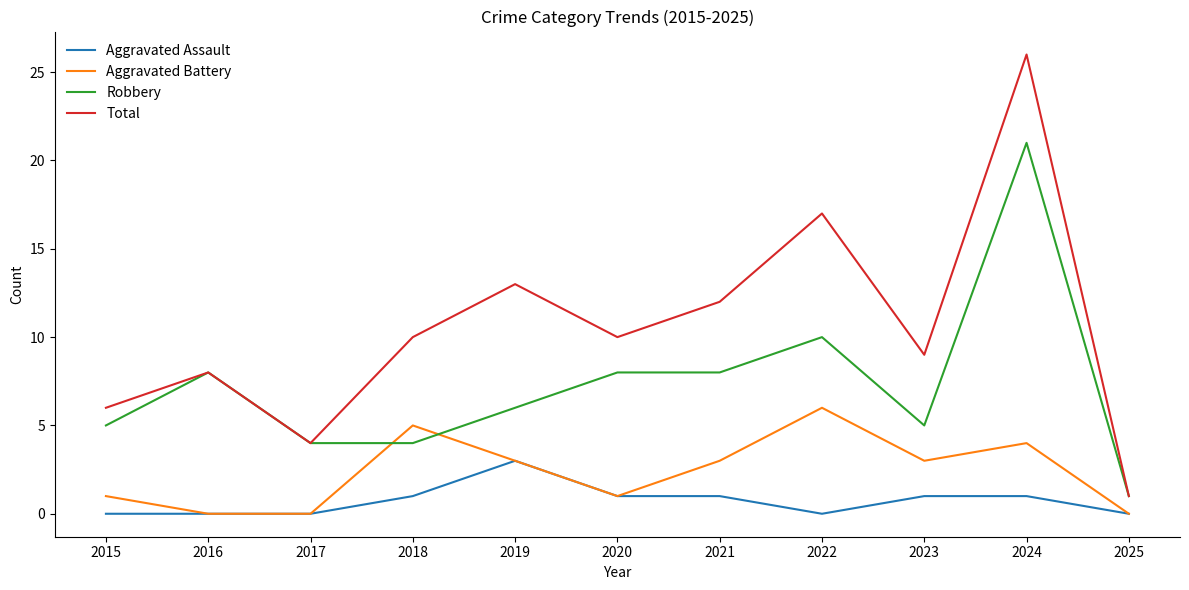

At how many categories does at least one series exceed 19?

1